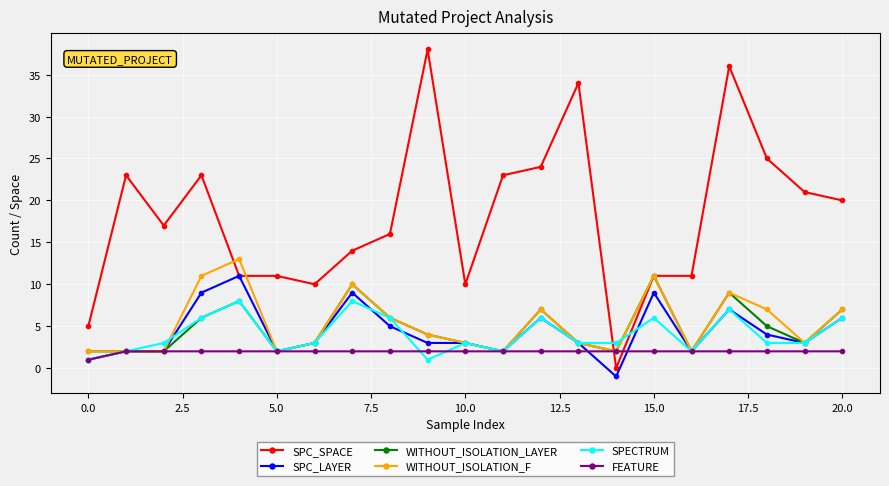

What is the value of the WITHOUT_ISOLATION_LAYER point at the 12th from the left?

2